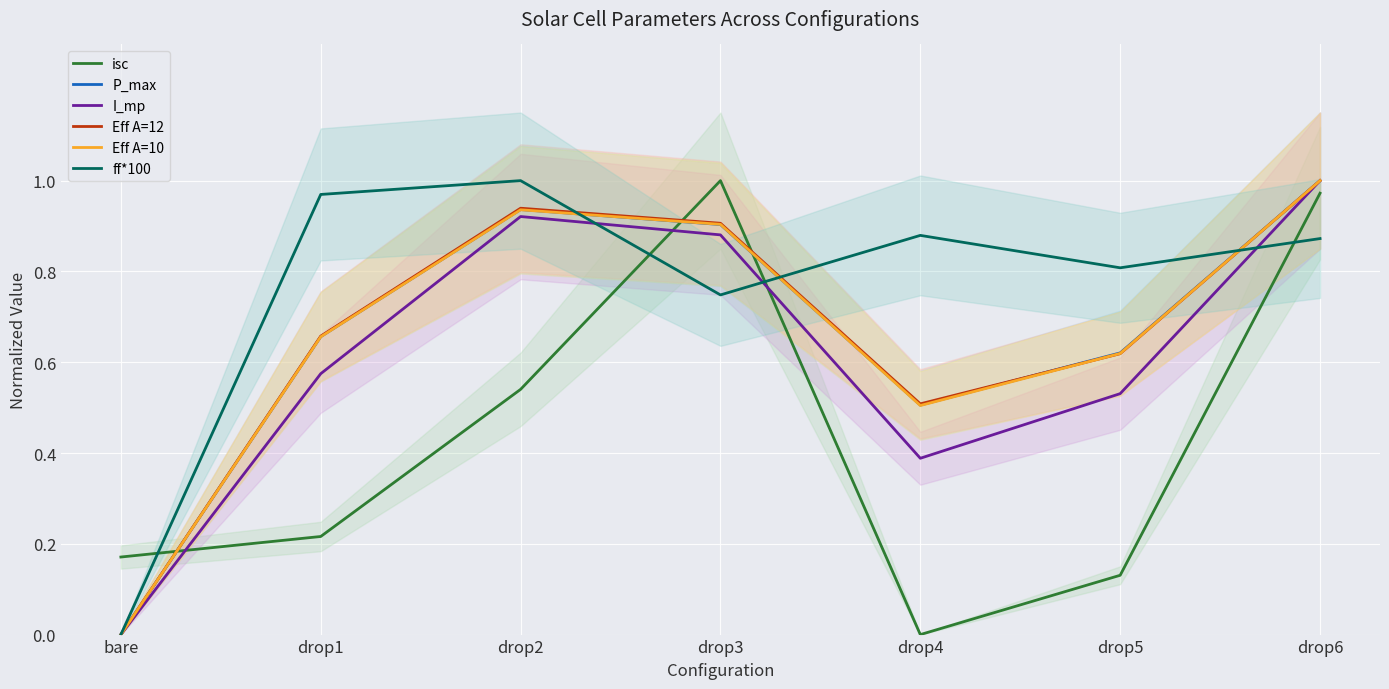

True or false: isc and P_max intersect in this chart.

True